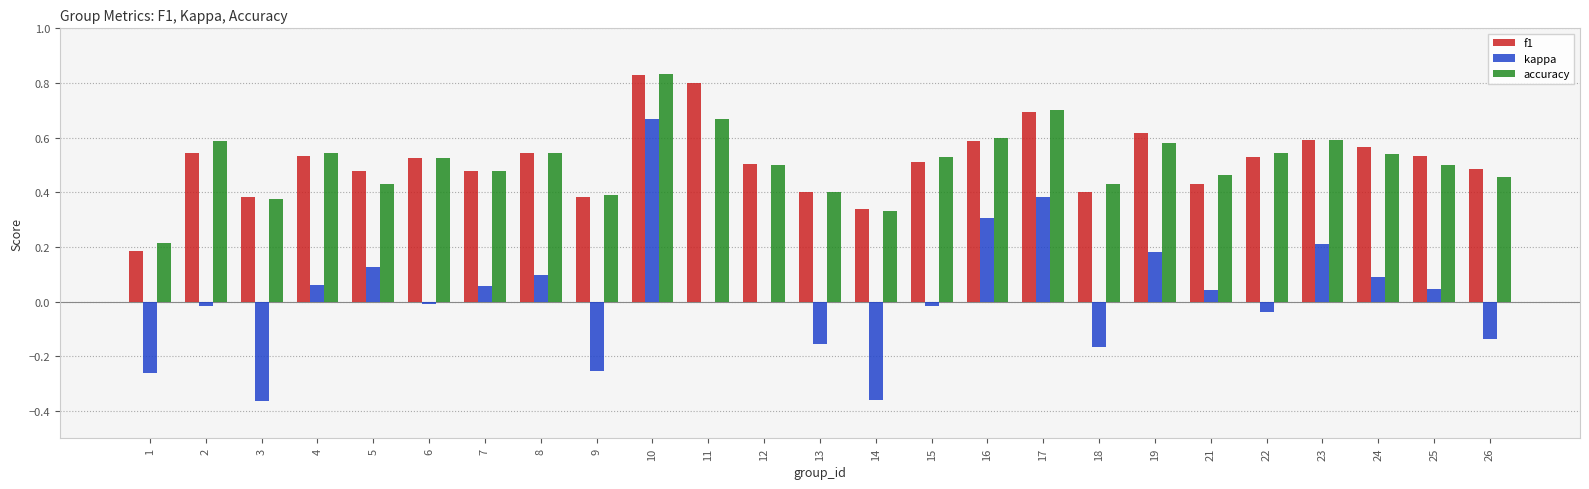

True or false: accuracy has a value of 0.2 at 23.

False